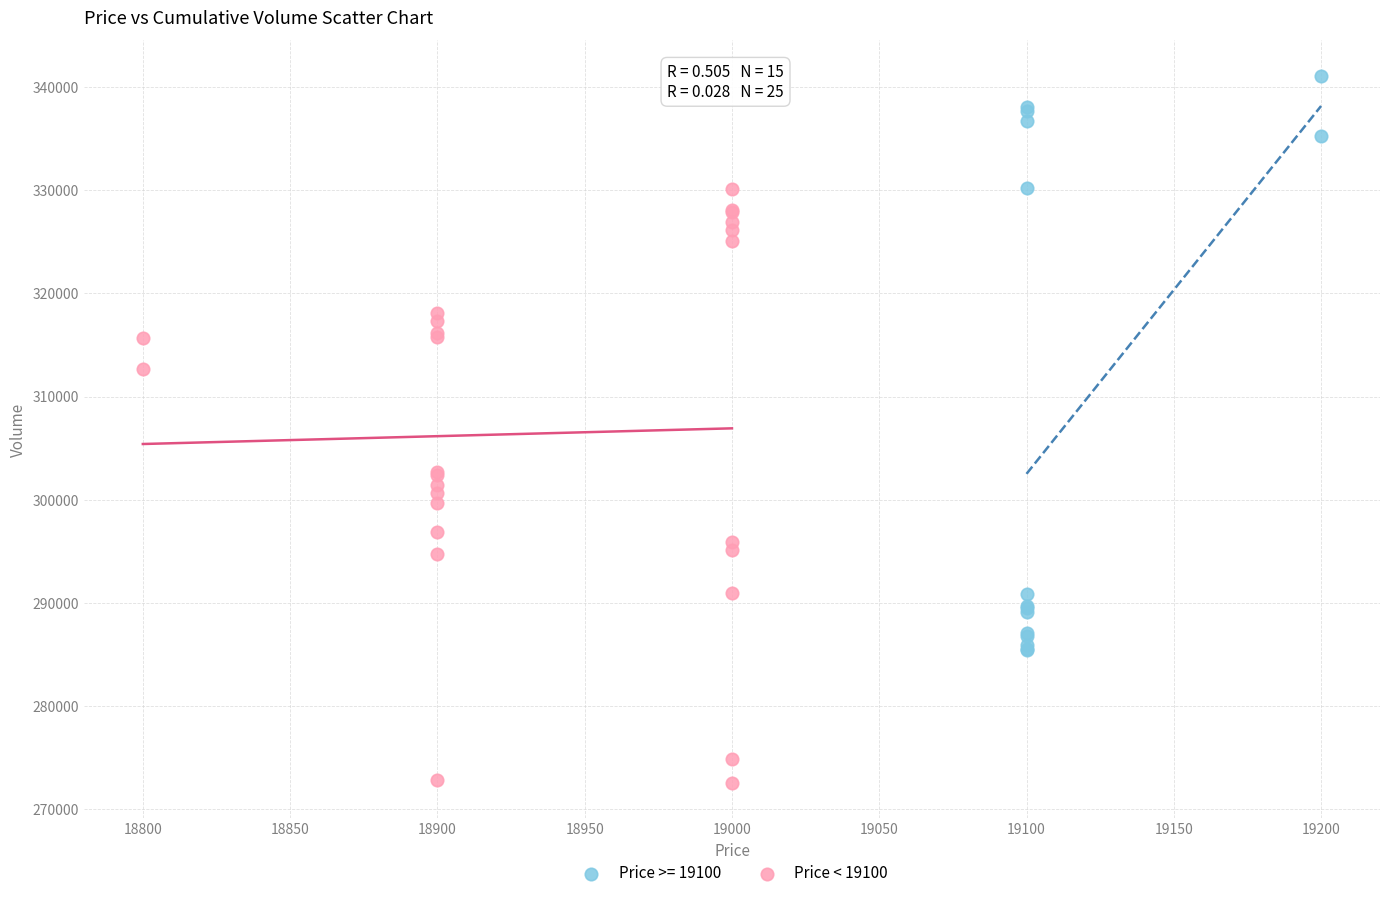

Which series contains the lowest Y value?

Price < 19100